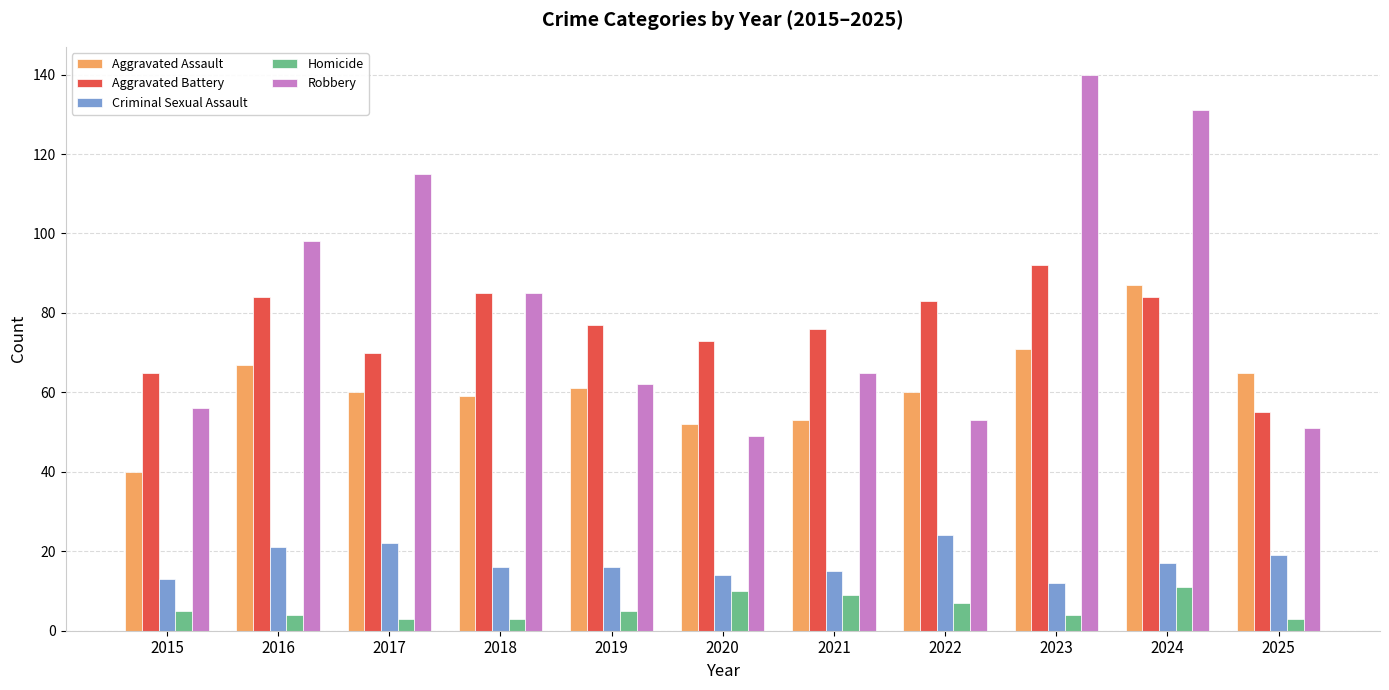

What is the sum of the Aggravated Battery values at 2025 and 2015?

120